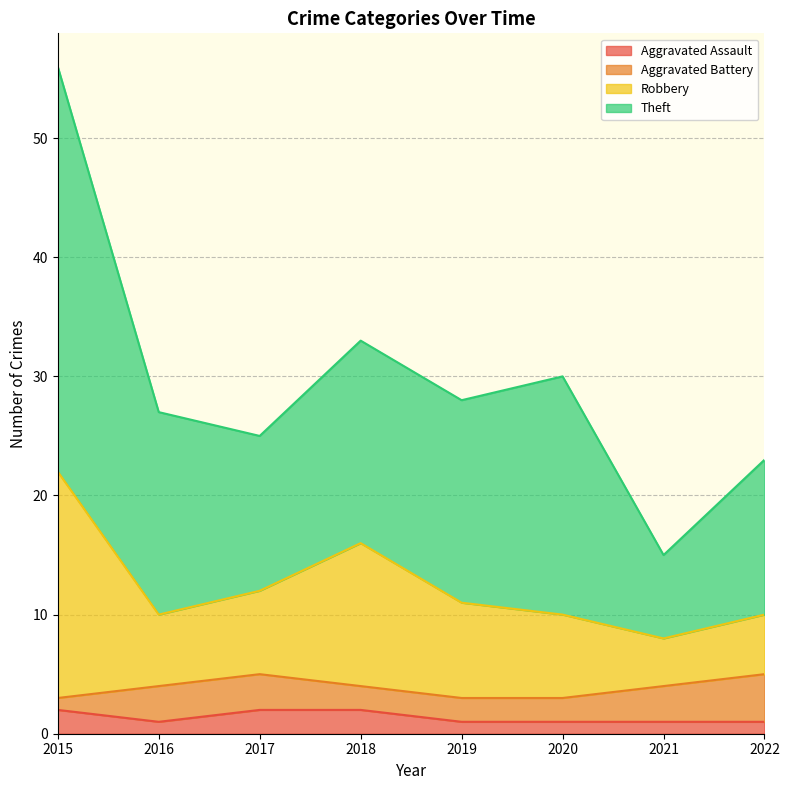

What is the difference between the maximum and minimum values in the Aggravated Assault series?

1